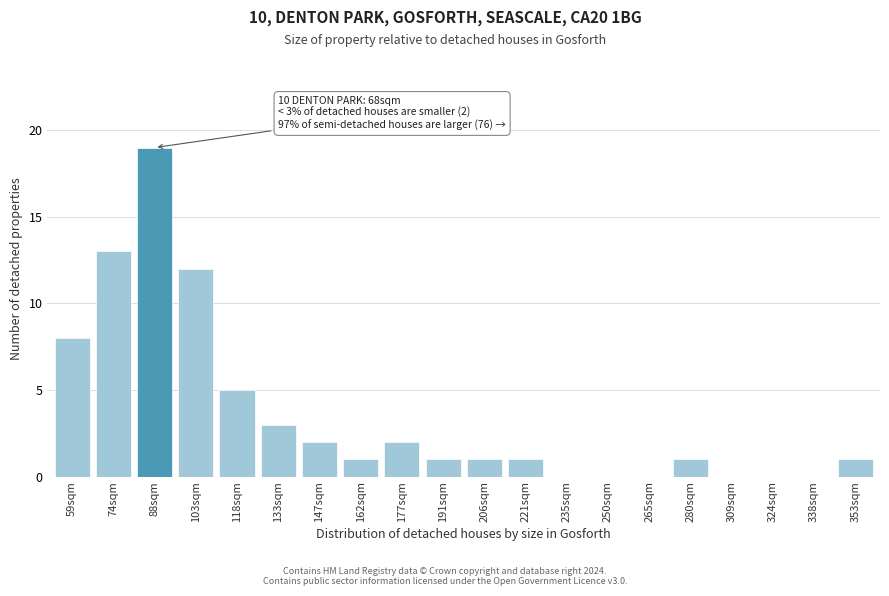

Reading left to right, transcribe all the data shown in this chart.

59sqm=8	74sqm=13	88sqm=19	103sqm=12	118sqm=5	133sqm=3	147sqm=2	162sqm=1	177sqm=2	191sqm=1	206sqm=1	221sqm=1	235sqm=0	250sqm=0	265sqm=0	280sqm=1	309sqm=0	324sqm=0	338sqm=0	353sqm=1